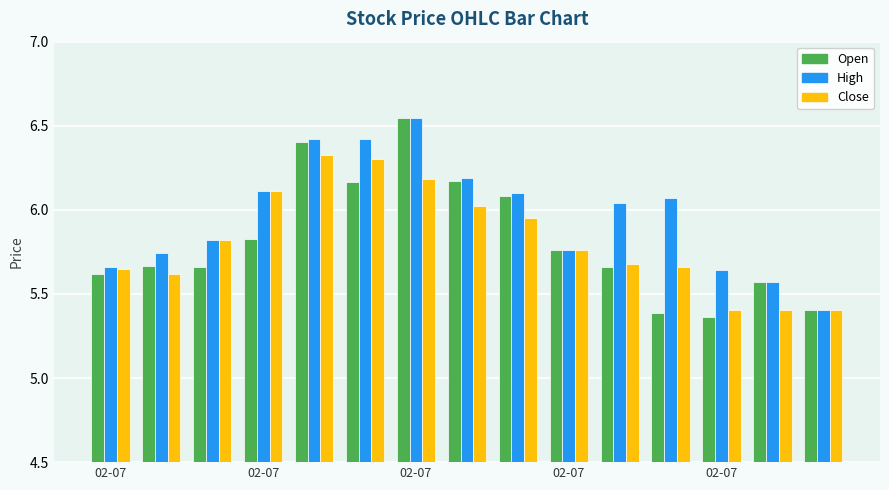

At how many categories does at least one series exceed 5?

15